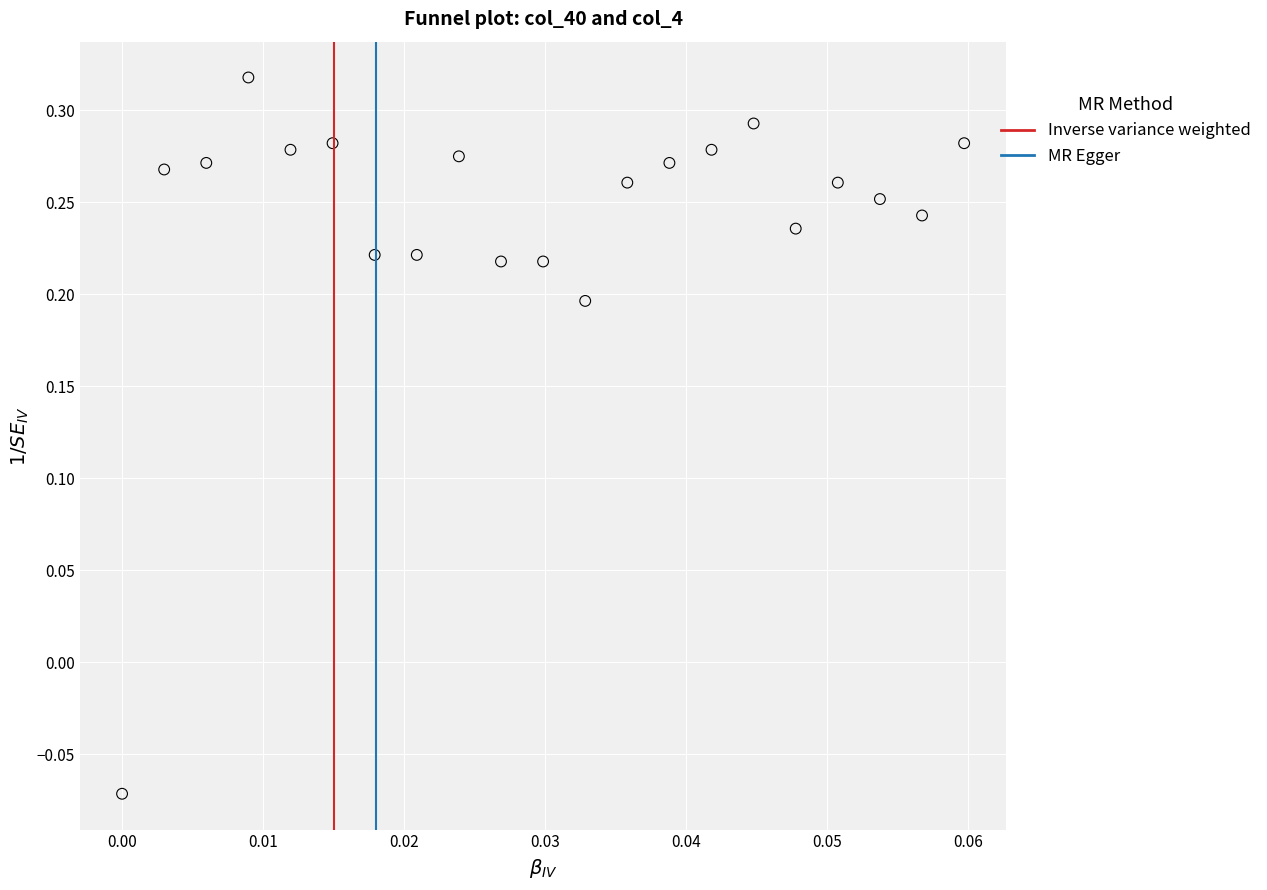

What is the range of Y values (max minus min)?

0.4